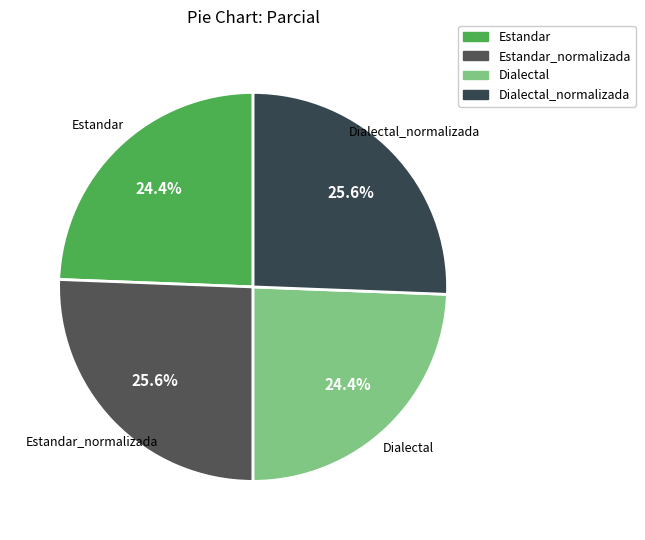

True or false: Estandar_normalizada accounts for 26% of the total.

True